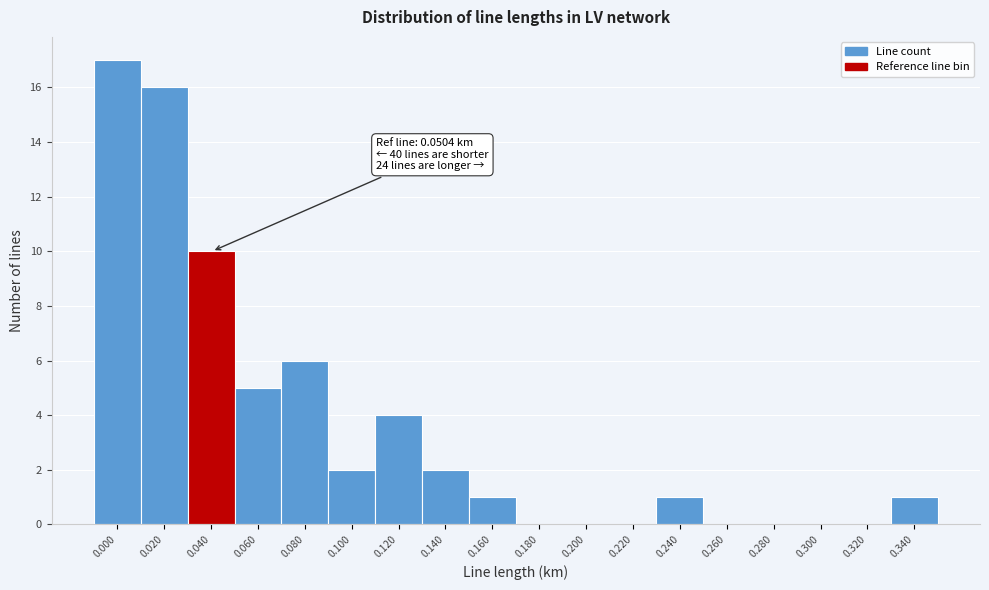

Reading right to left, transcribe all the data shown in this chart.

0.340=1	0.320=0	0.300=0	0.280=0	0.260=0	0.240=1	0.220=0	0.200=0	0.180=0	0.160=1	0.140=2	0.120=4	0.100=2	0.080=6	0.060=5	0.040=10	0.020=16	0.000=17